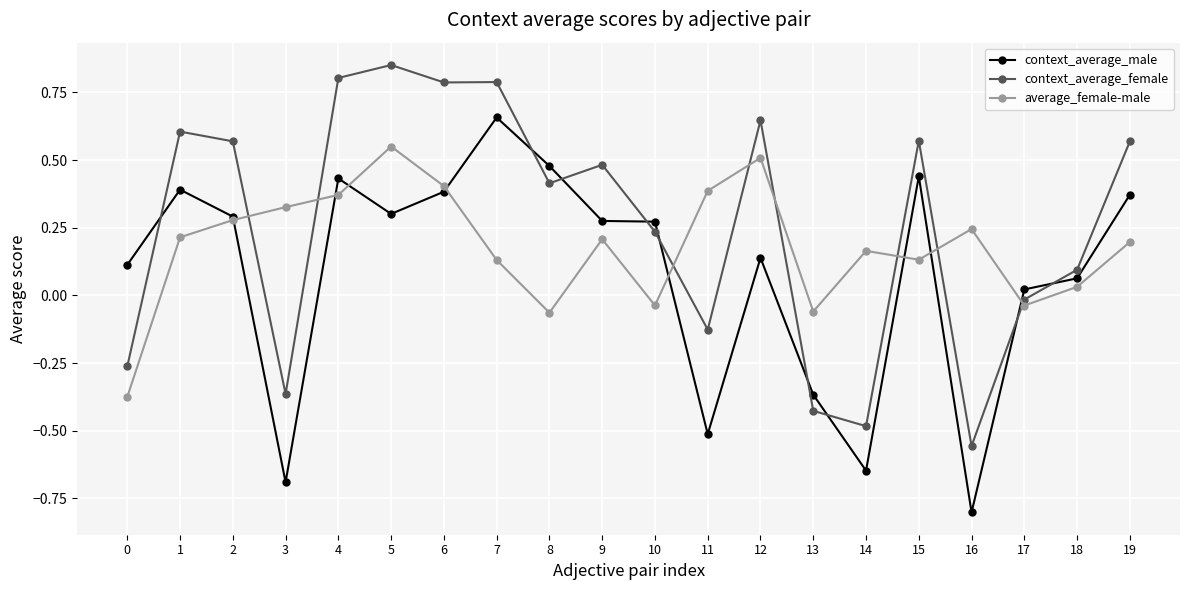

Between 8 and 13, which series saw the biggest shift?

context_average_male